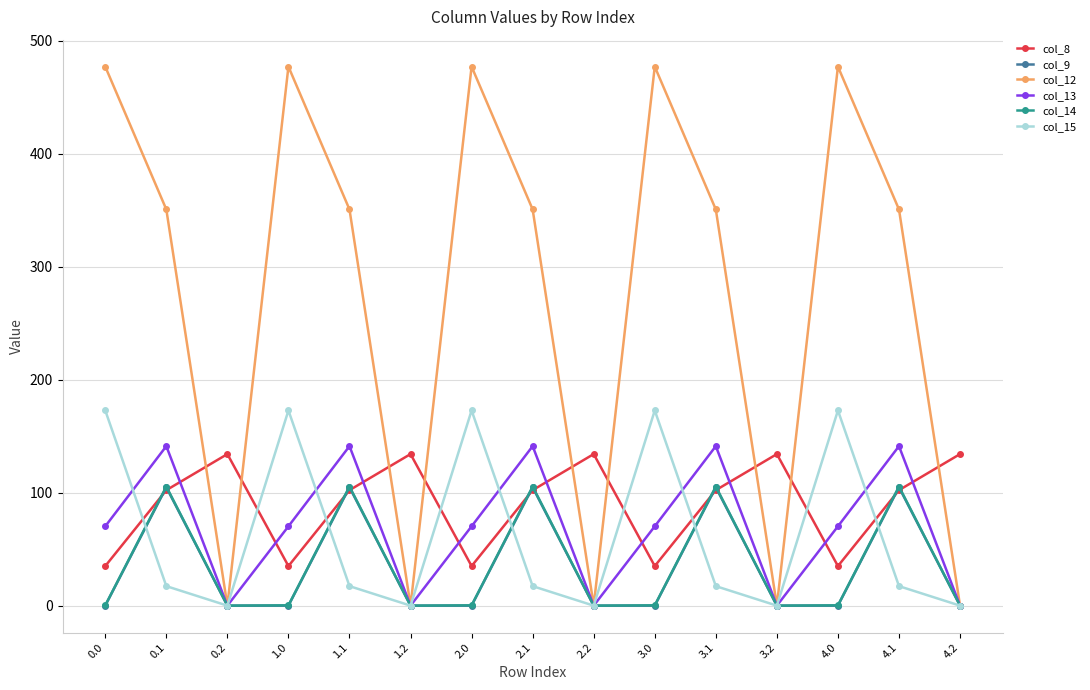

Does the chart display data point markers on the line(s)?

Yes